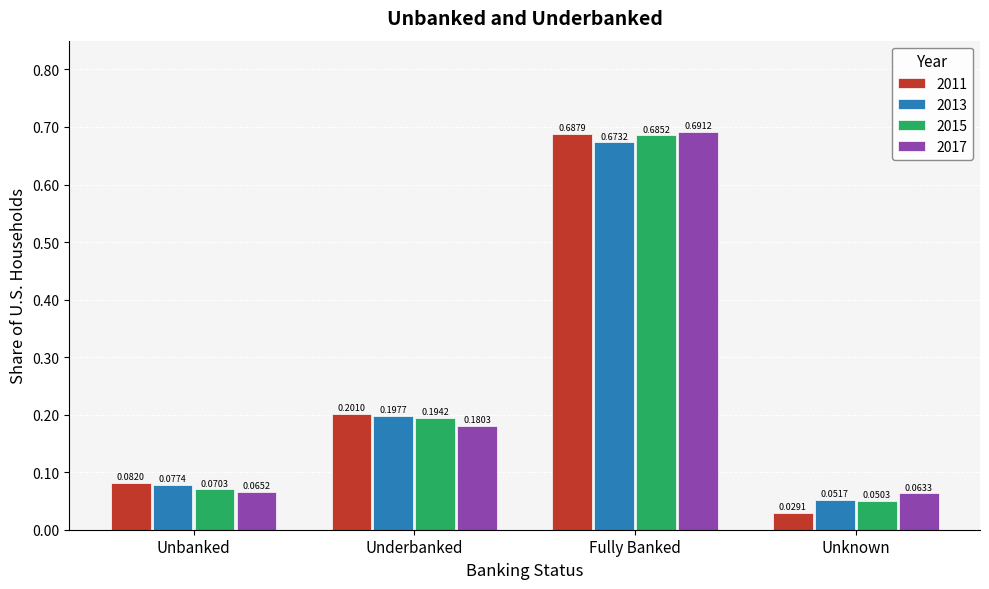

Rank the series by their maximum value, from highest to lowest.

2017, 2011, 2015, 2013